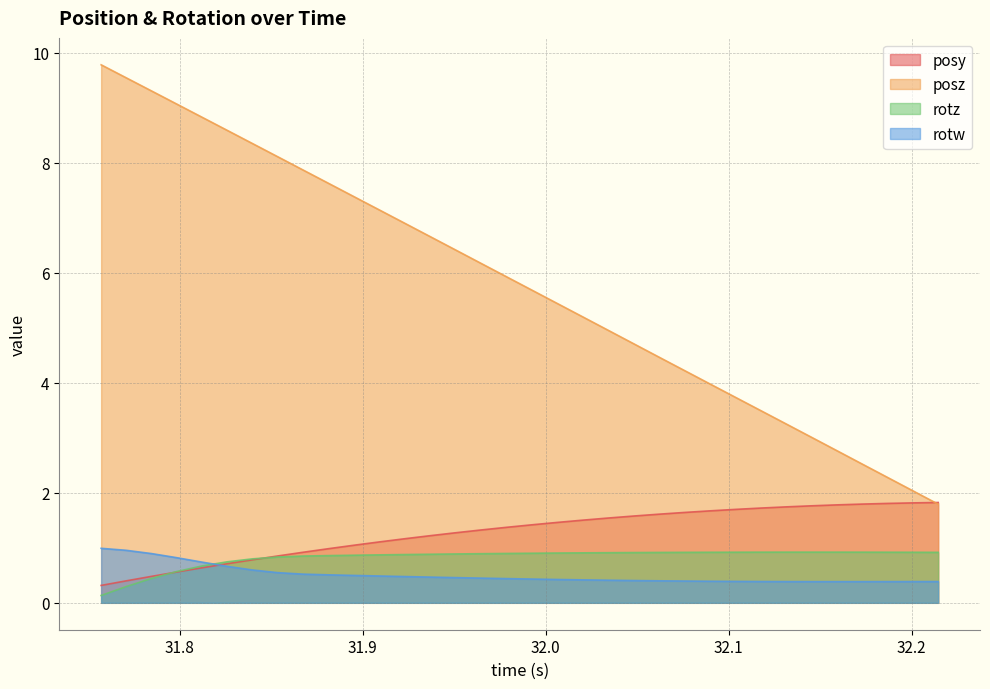

Which series has the largest total across all categories?

posz